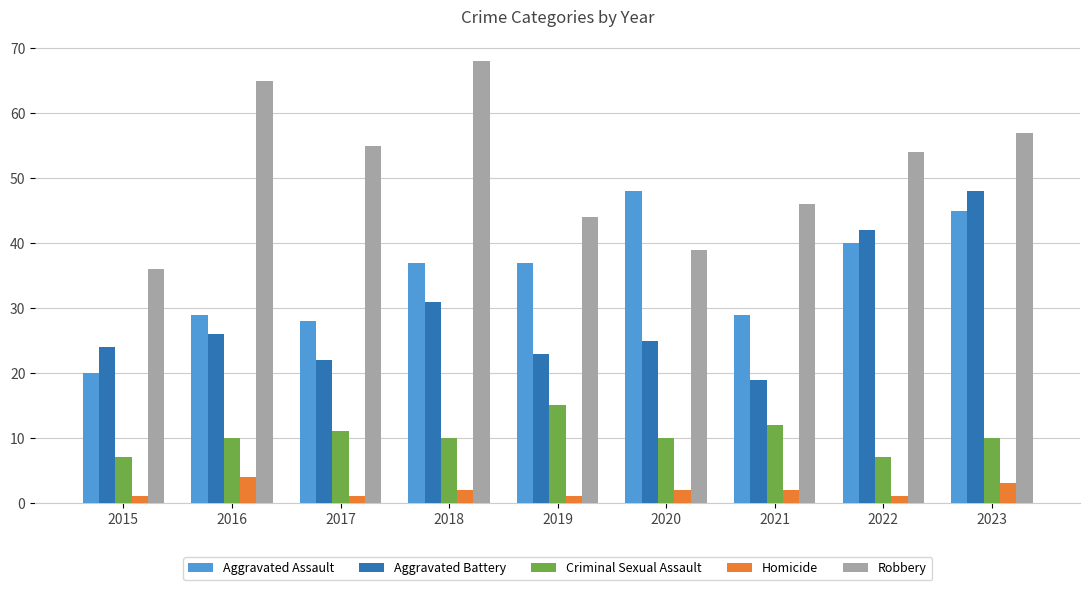

How many series are shown in this chart?

5